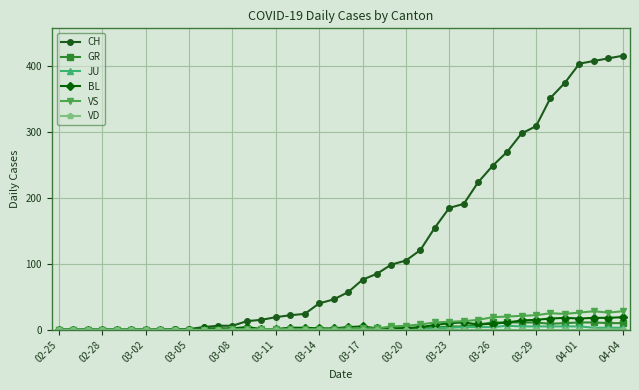

What is the greatest value displayed?

416